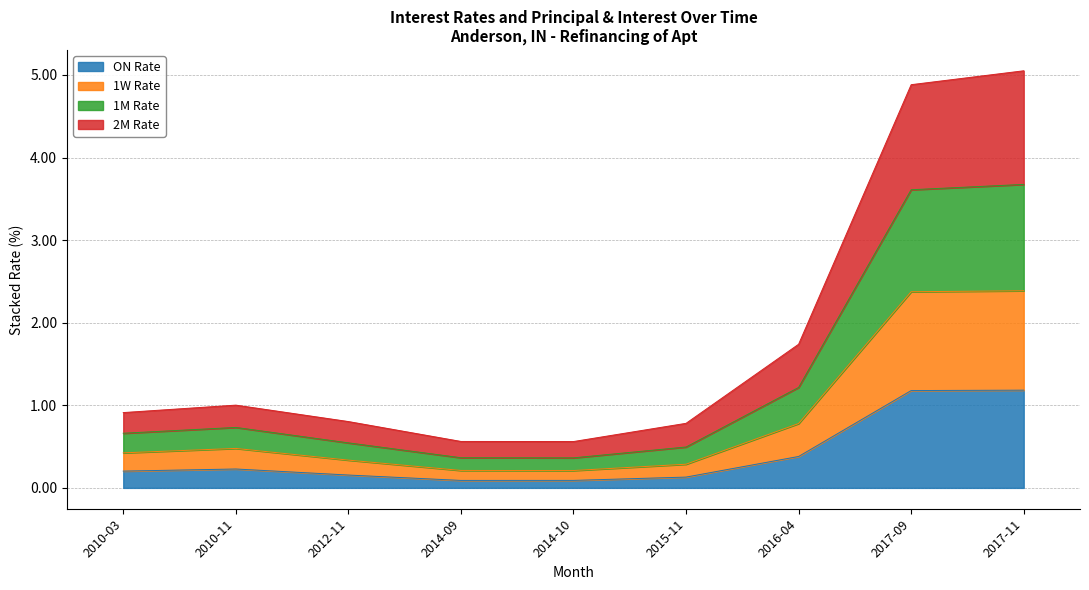

What is the total value across all series at 2017-11?

5.1